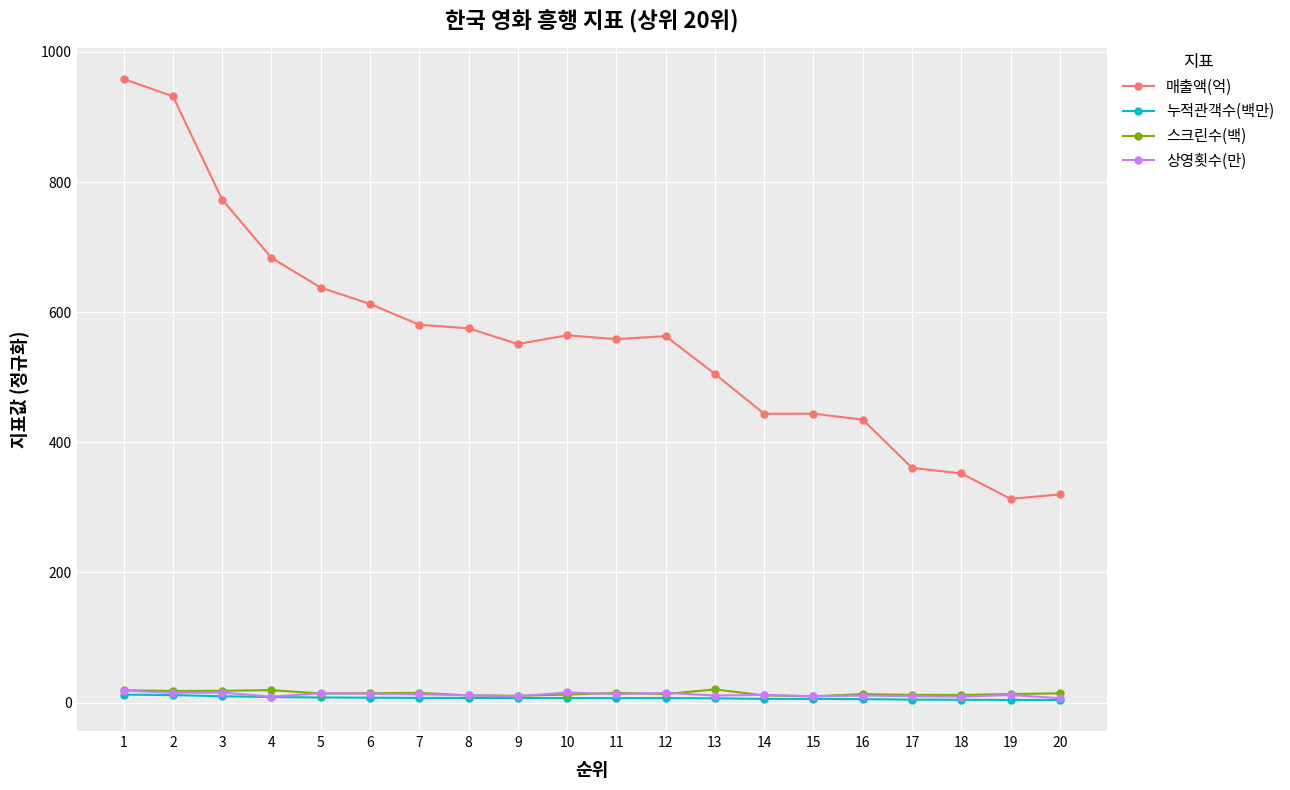

At how many categories does at least one series exceed 764?

3